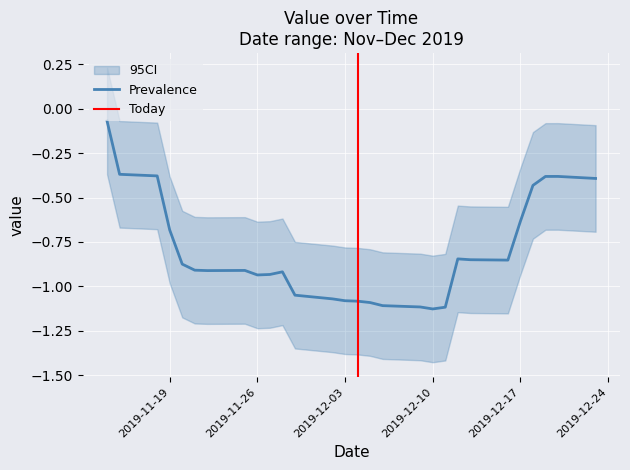

How many data points does each series have?

28